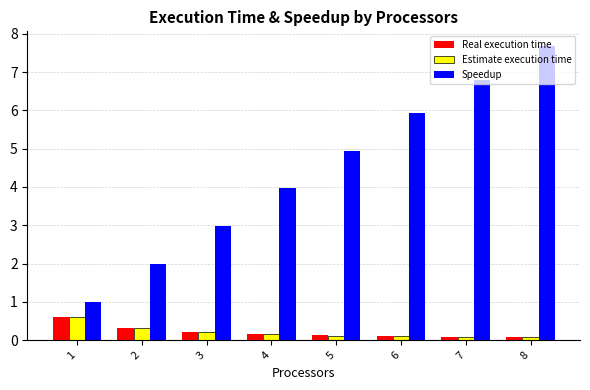

Is it true that Estimate execution time equals 0.1 at 7?

True